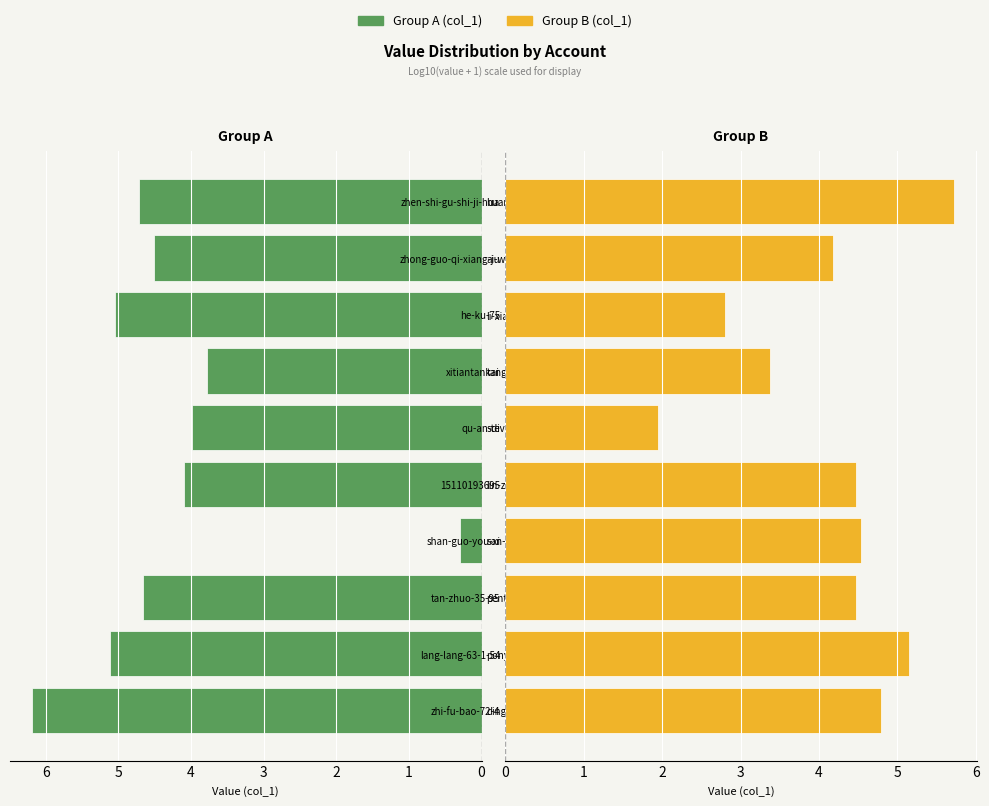

Read the col_1 (left group) value at 0.

6.2